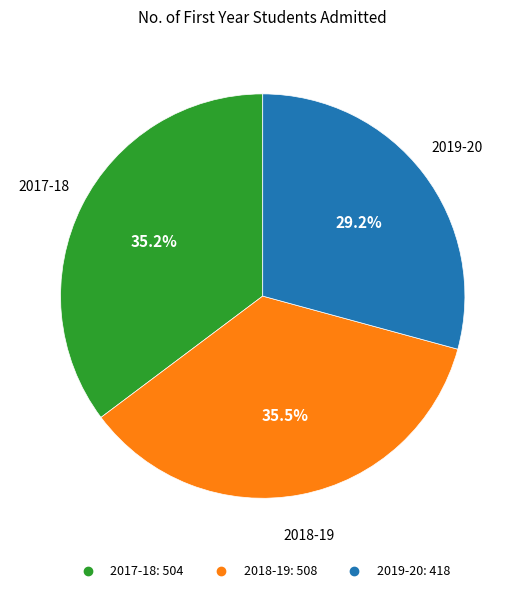

What is the smallest slice in the pie chart?

2019-20